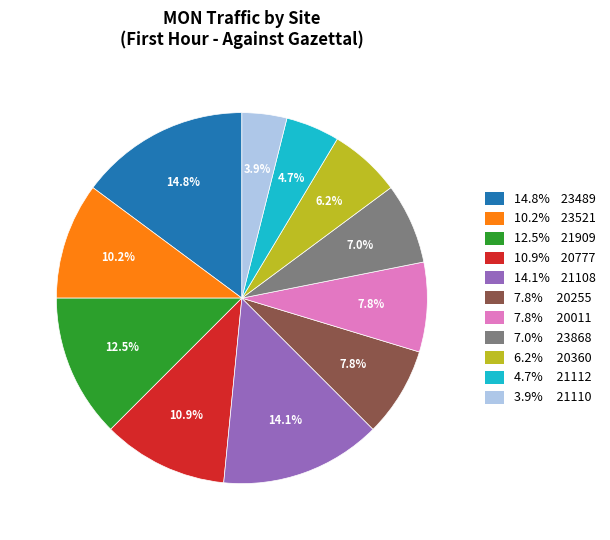

Does any single category account for the majority?

No